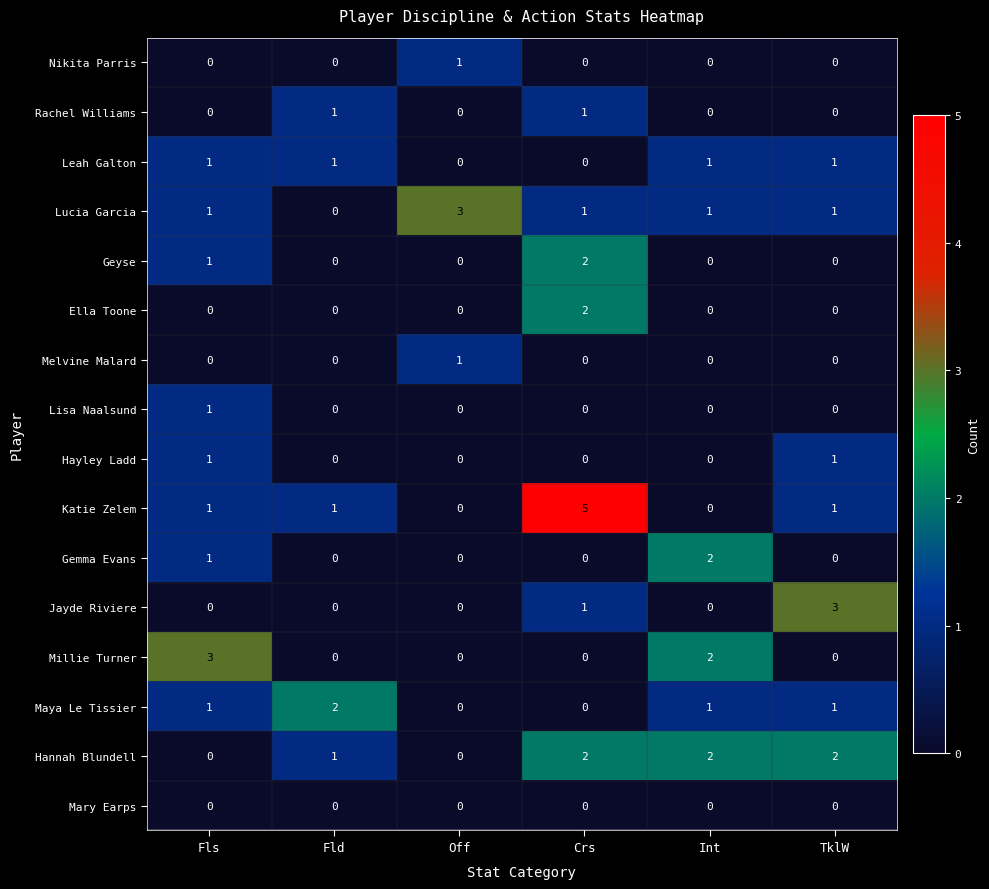

What is the difference between the highest and lowest values at Fls?

3